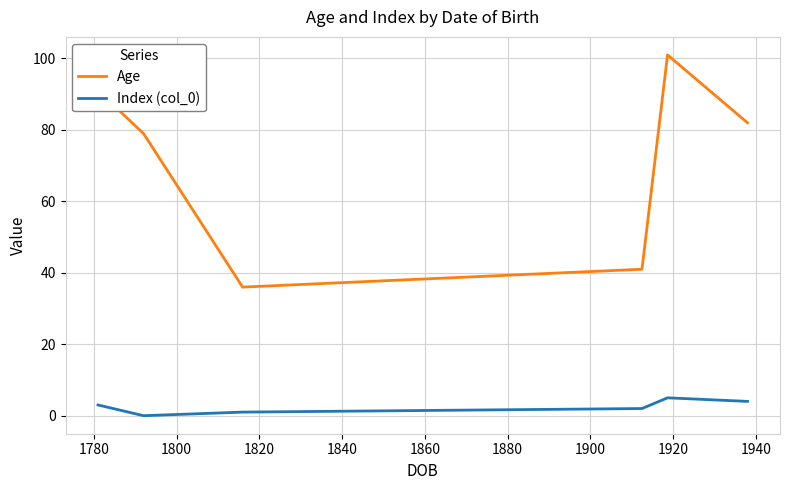

True or false: Age and Index (col_0) cross at least once.

False